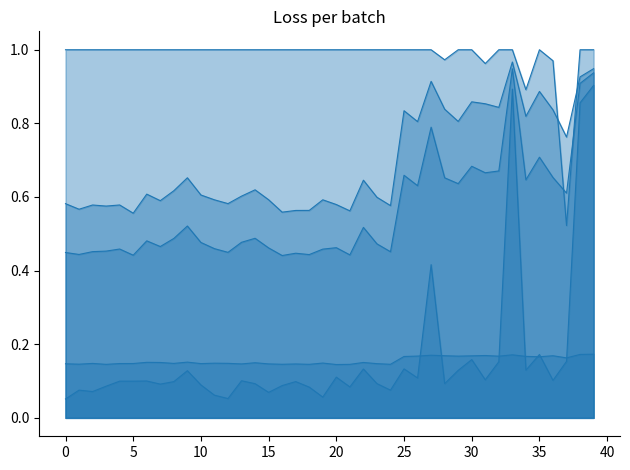

What is the maximum value for hybrid_importance_line?

0.9